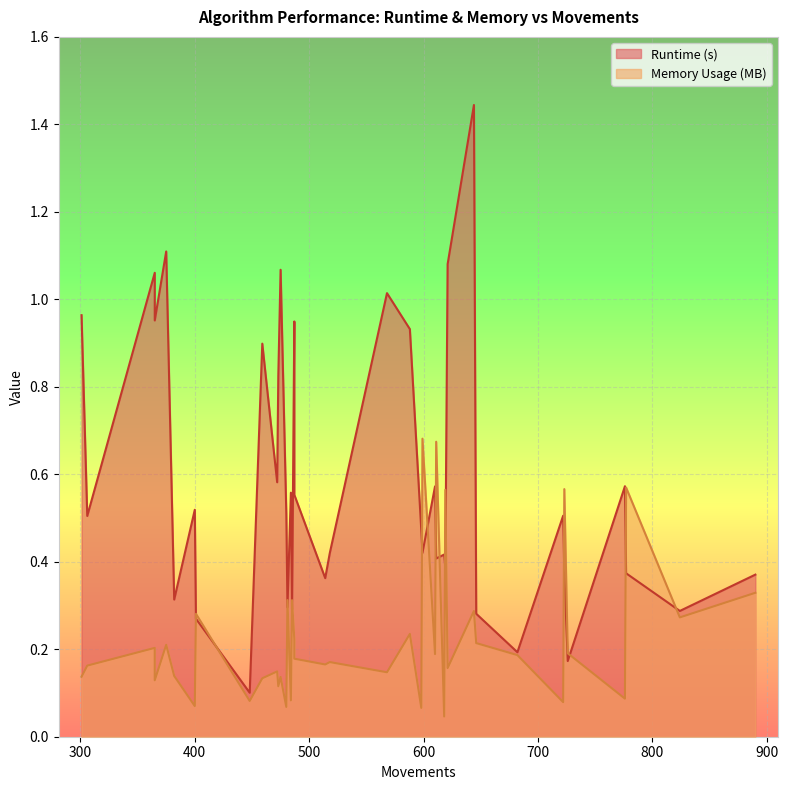

Rank the series by their maximum value, from highest to lowest.

Runtime (s), Memory Usage (MB)